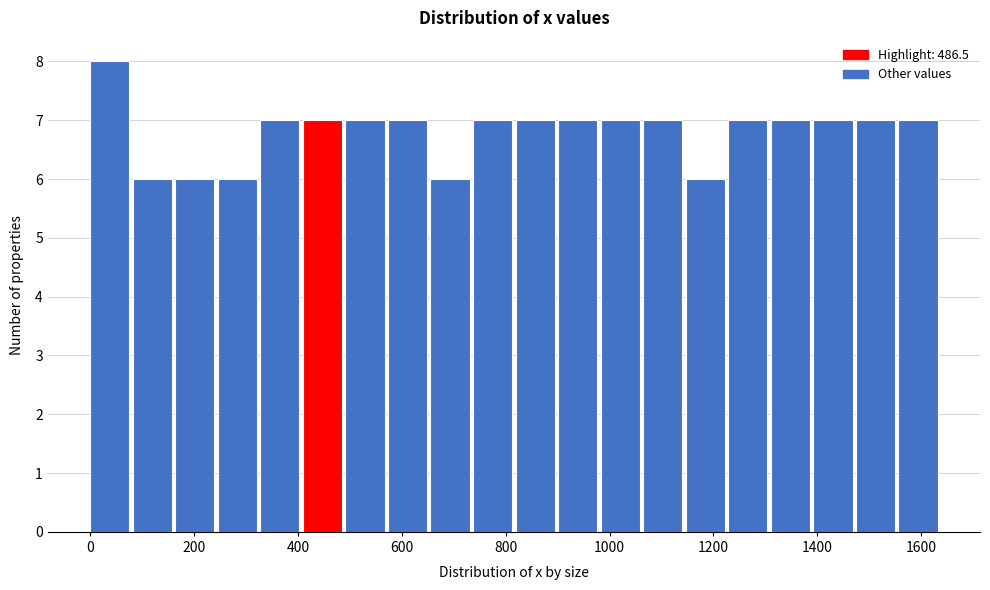

Which range on the x-axis has the tallest bar?

0 to 80